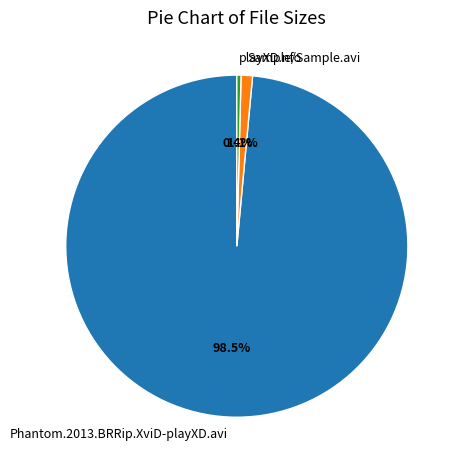

Is there any slice that represents more than half of the pie?

Yes